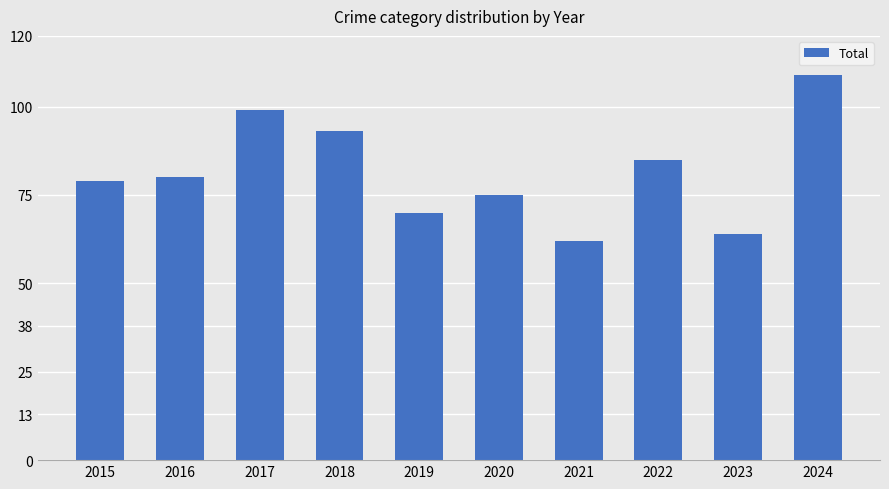

The value at 2021 is 62. True or false?

True